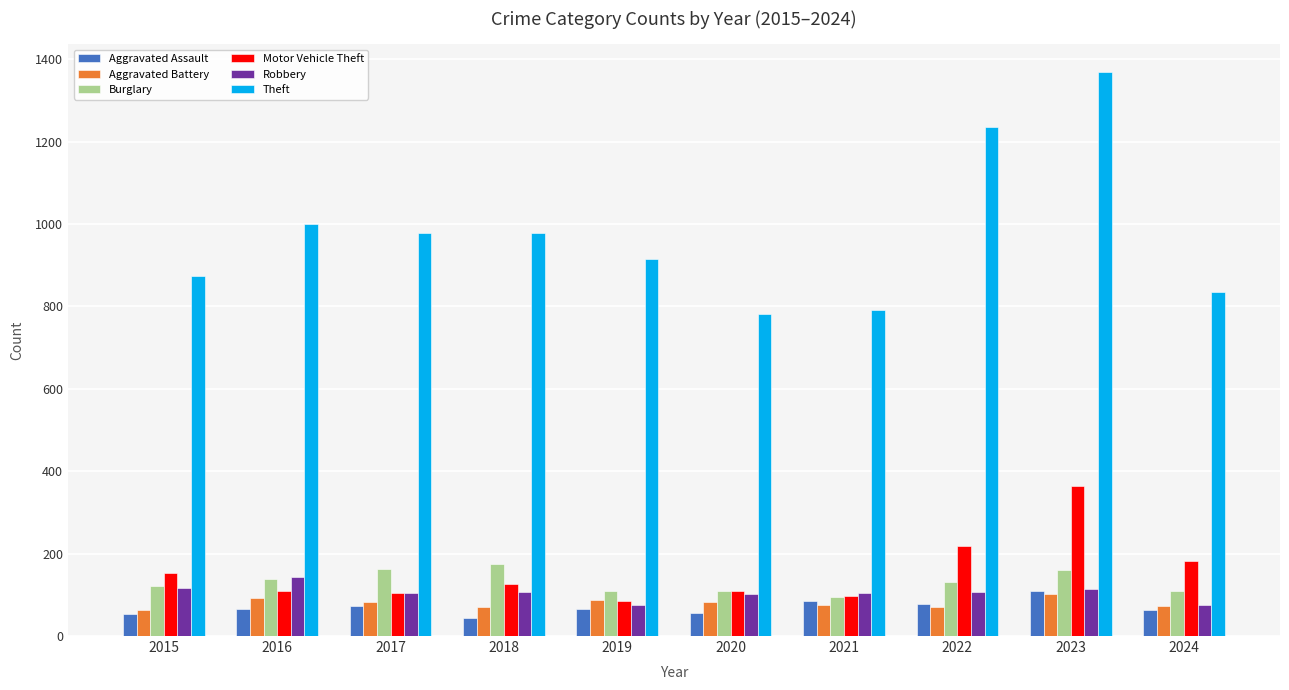

At how many categories does at least one series exceed 537?

10